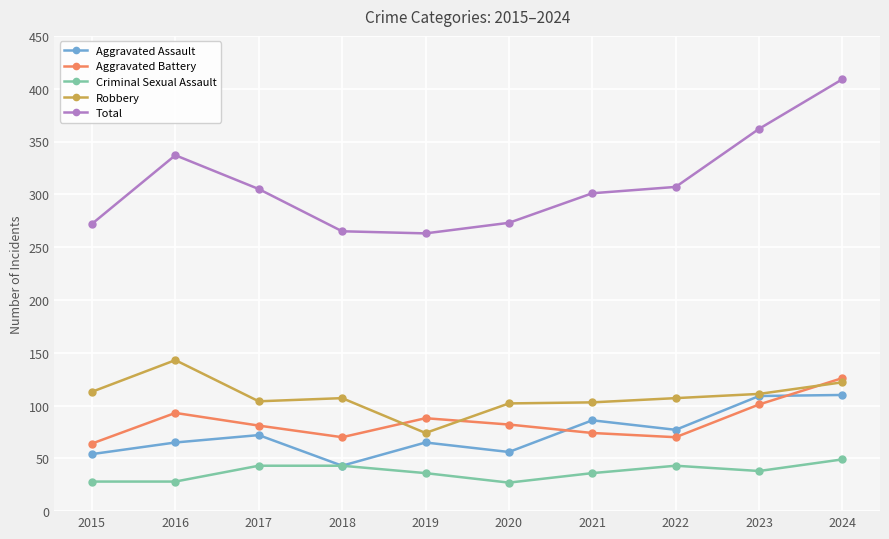

At which category does Total reach its first local peak?

2016